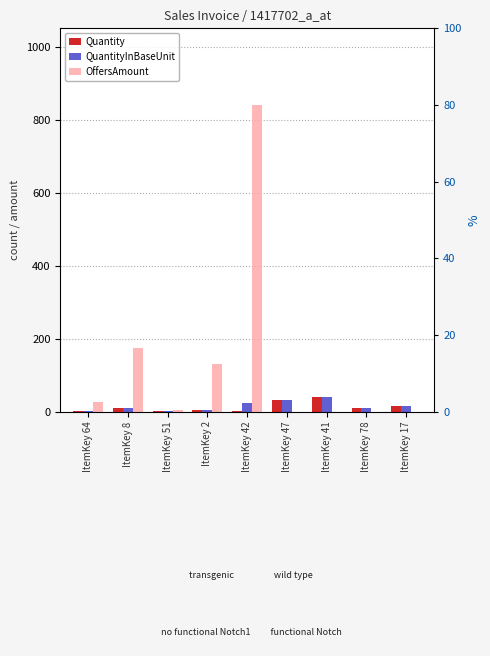

Rank the series at ItemKey 2 from highest to lowest value.

OffersAmount, Quantity, QuantityInBaseUnit